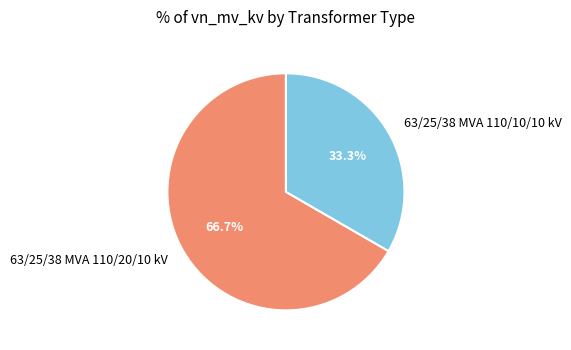

Rank the categories by value from lowest to highest.

63/25/38 MVA 110/10/10 kV, 63/25/38 MVA 110/20/10 kV